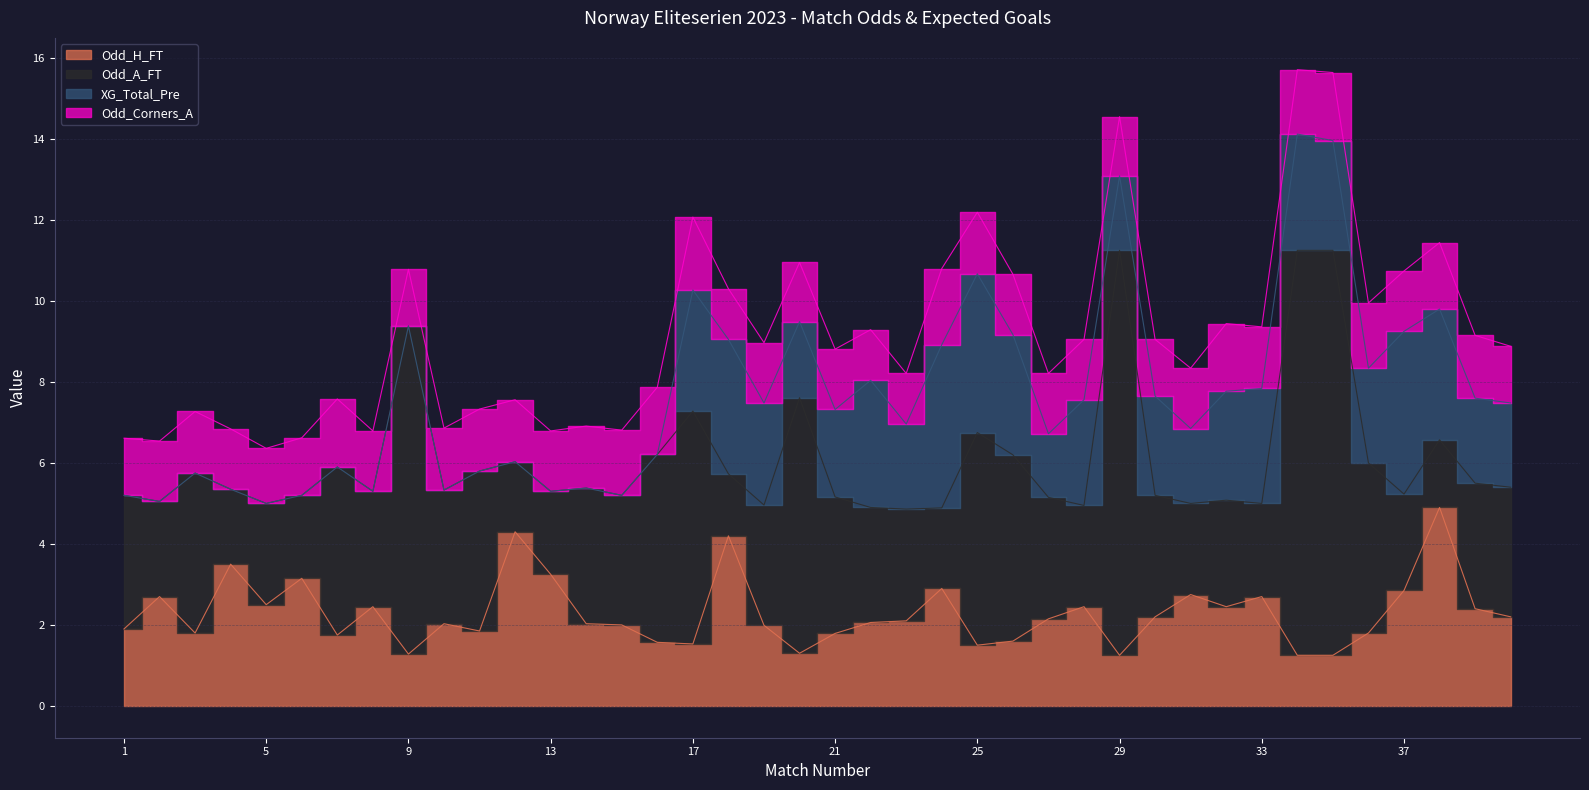

At how many categories does at least one series exceed 8?

4